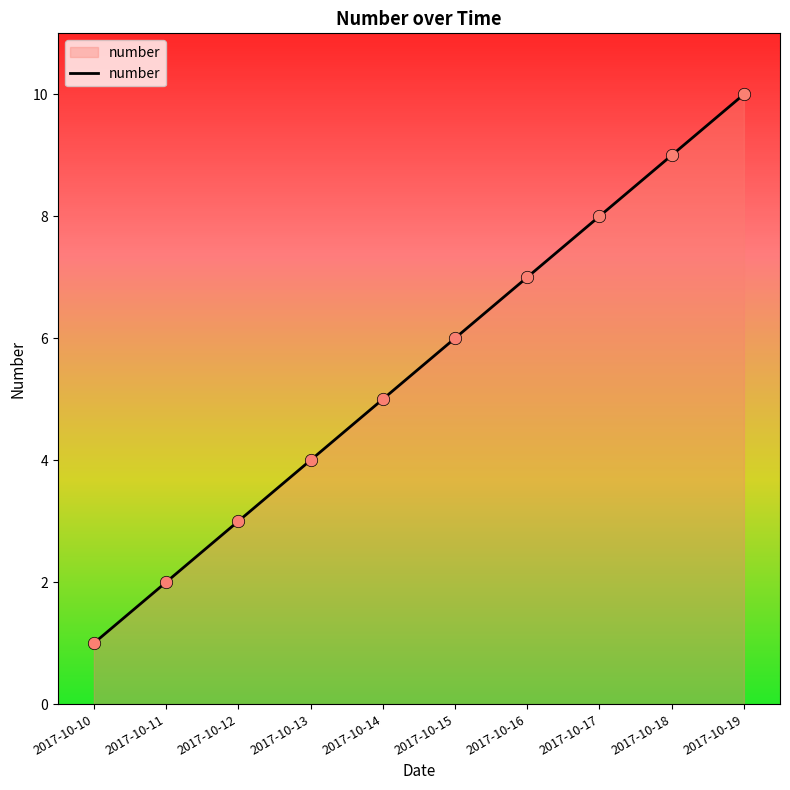

Which has a higher value, 2017-10-19 or 2017-10-16?

2017-10-19